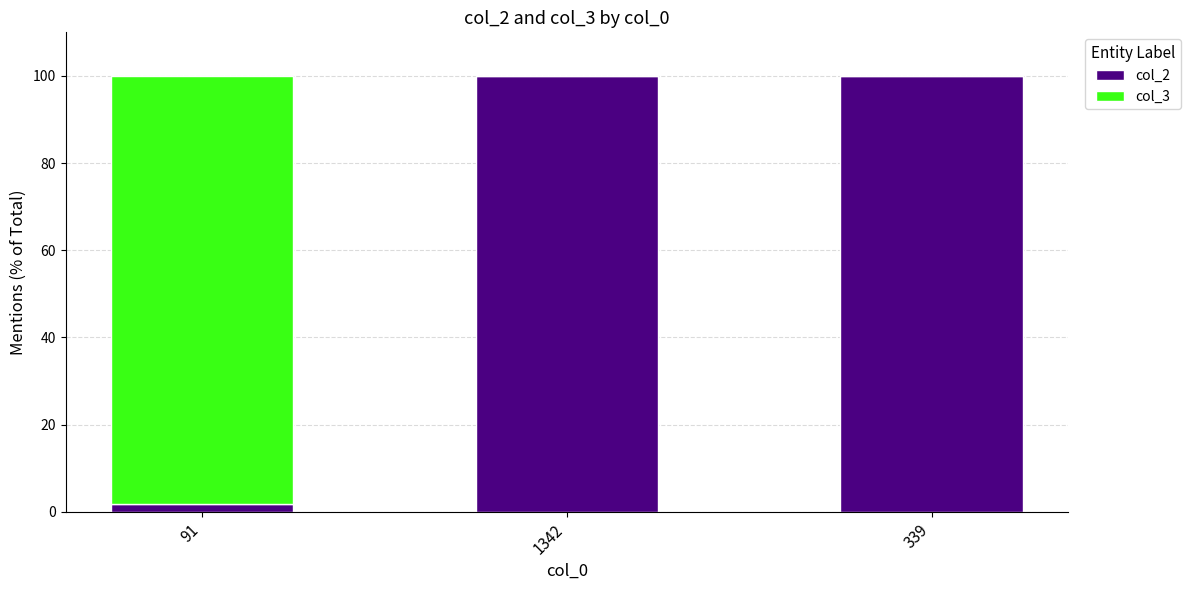

What is the maximum value for col_2?

100.0